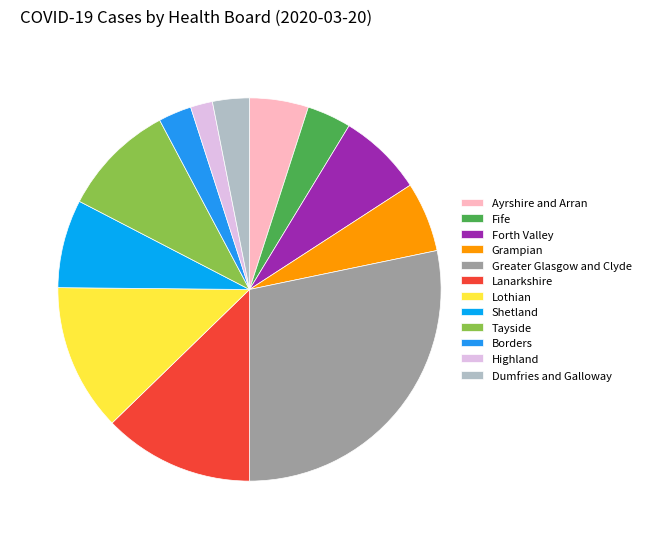

True or false: Greater Glasgow and Clyde accounts for 41% of the total.

False